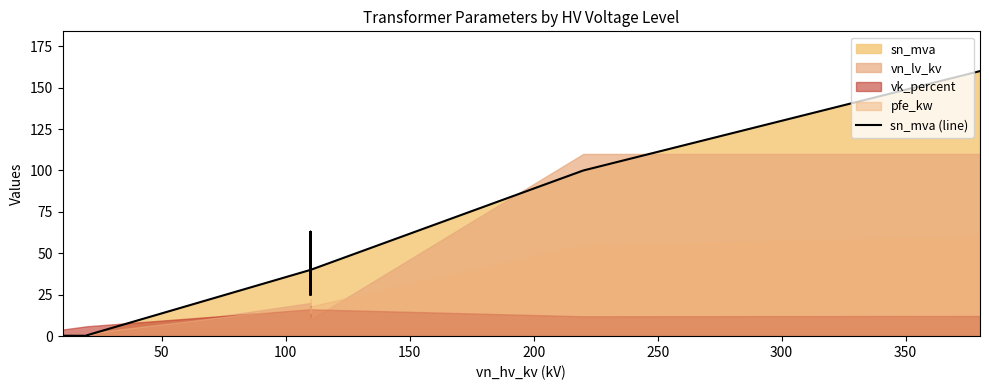

How many values are below 25?

6